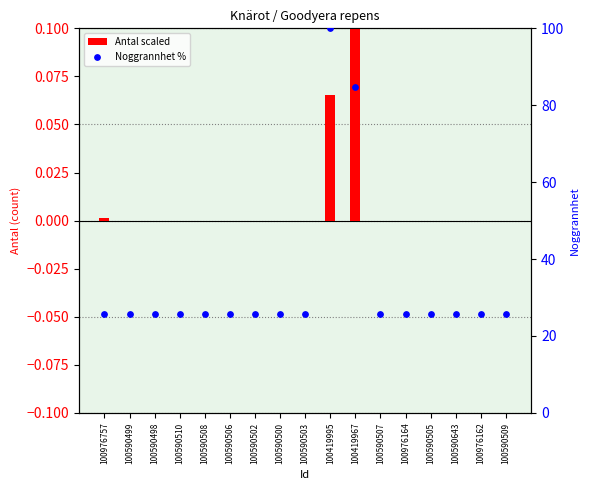

Is the value of Noggrannhet % at 100590508 greater than the value of Antal scaled at 100590502?

Yes